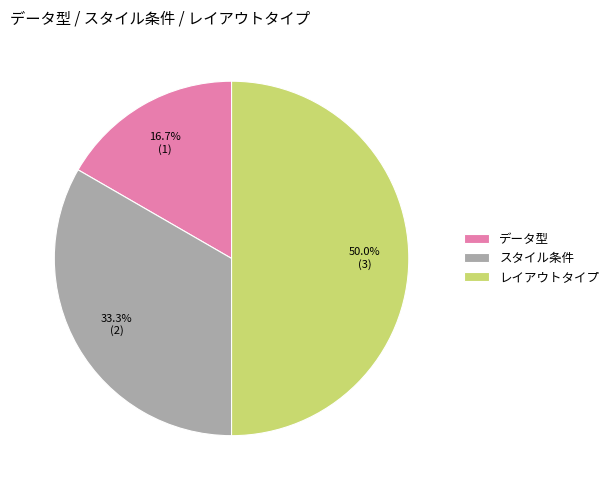

To the nearest percent, what portion does レイアウトタイプ represent?

50%